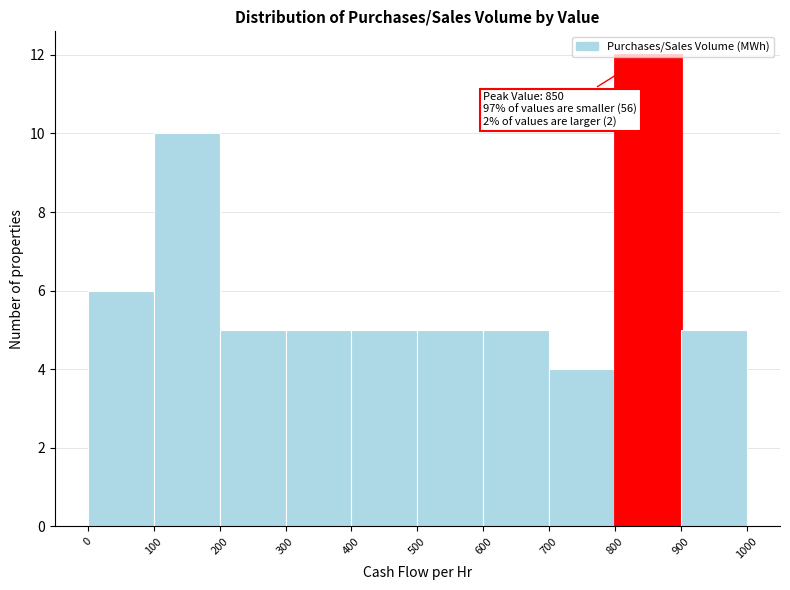

Over which range of the x-axis is the bar tallest?

800 to 900